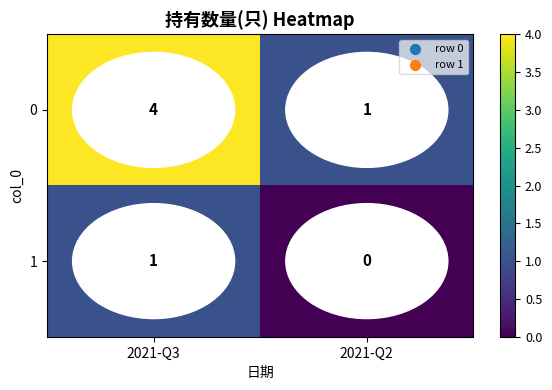

What is the difference between the highest and lowest values at 2021-Q2?

1